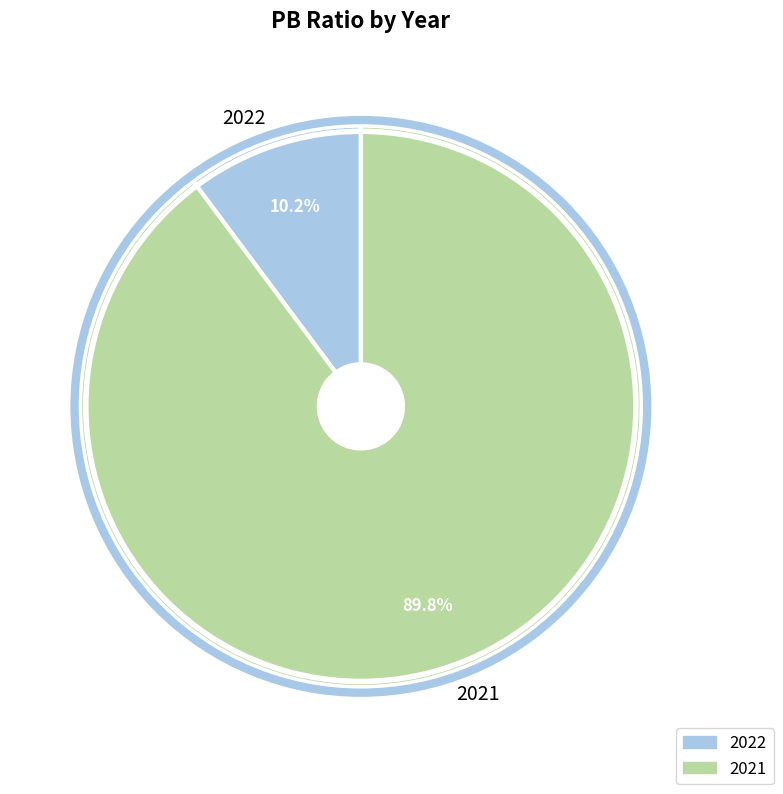

The 2022 slice represents 25% of the pie. True or false?

False